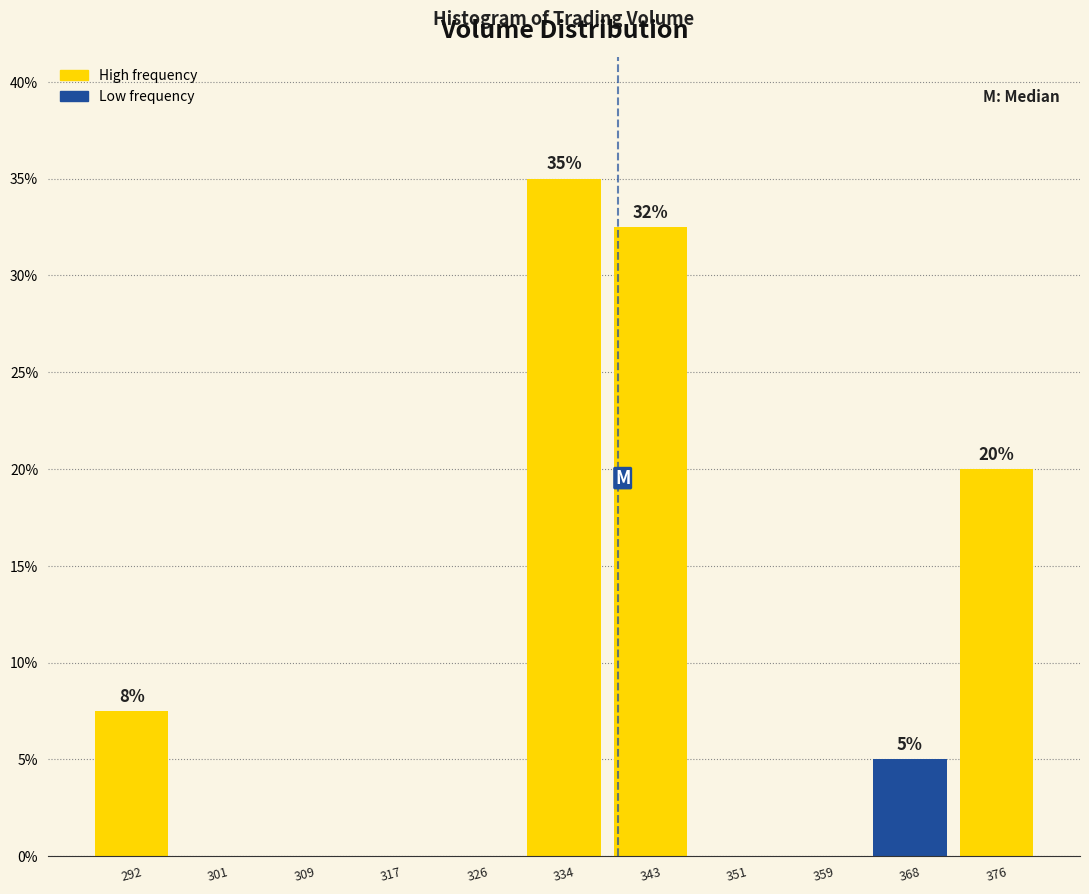

Which range on the x-axis has the tallest bar?

330 to 338